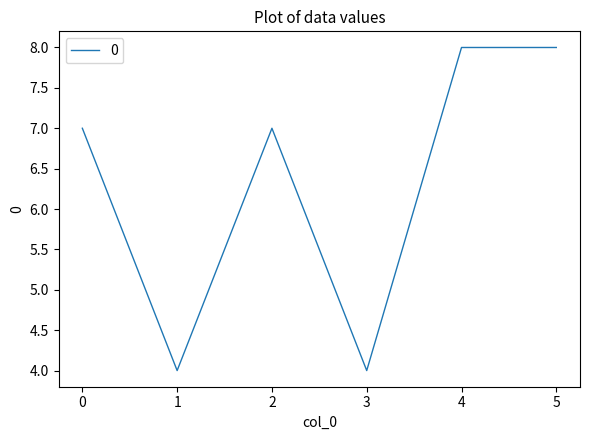

What is the greatest value displayed?

8